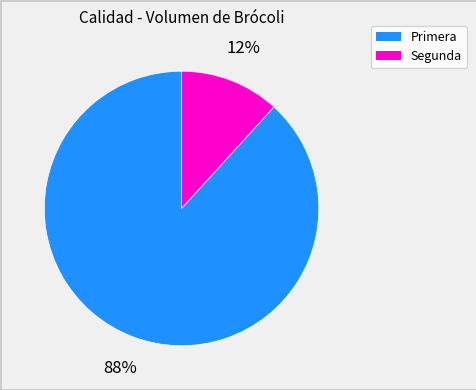

Which has a higher value, Segunda or Primera?

Primera